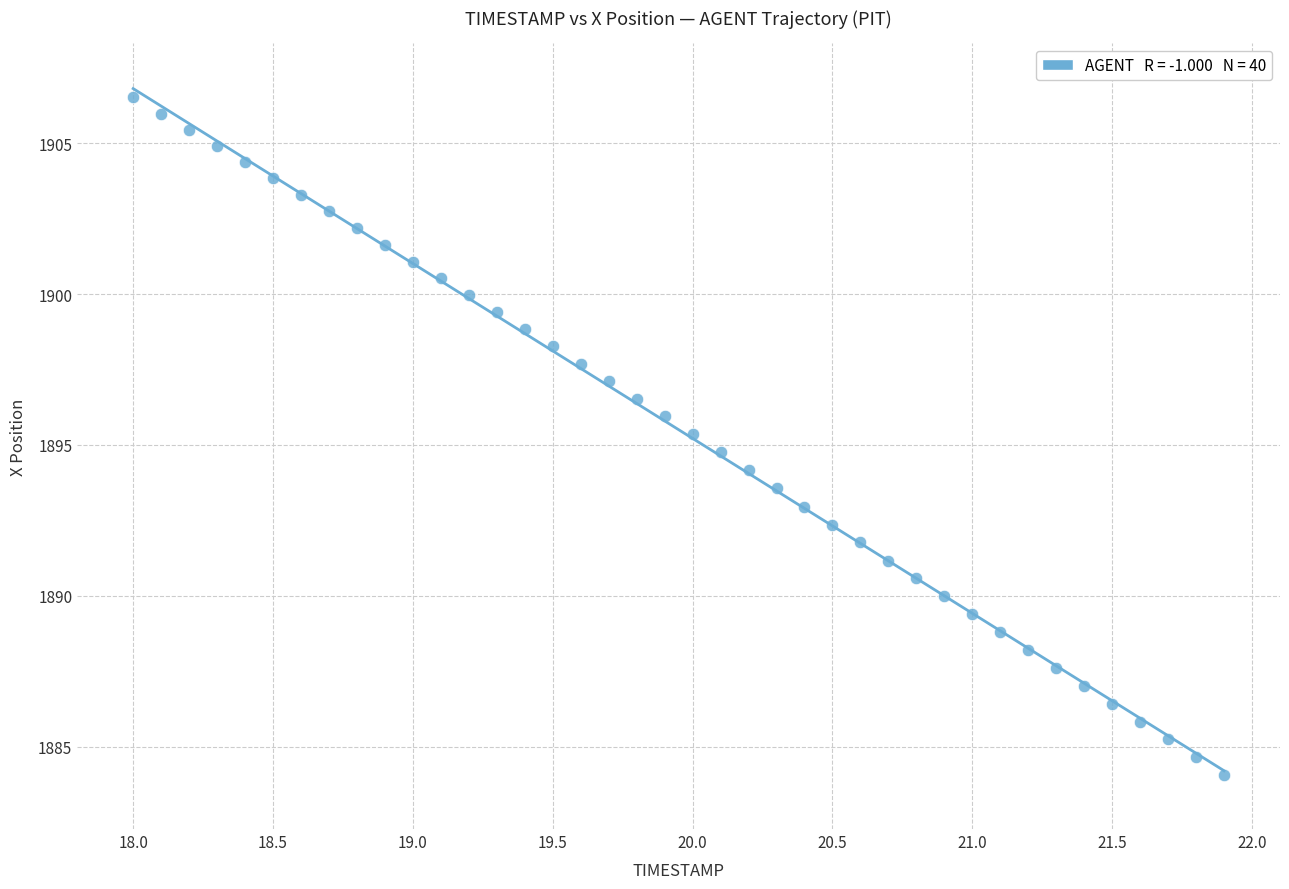

What is the range of X values (max minus min)?

3.9